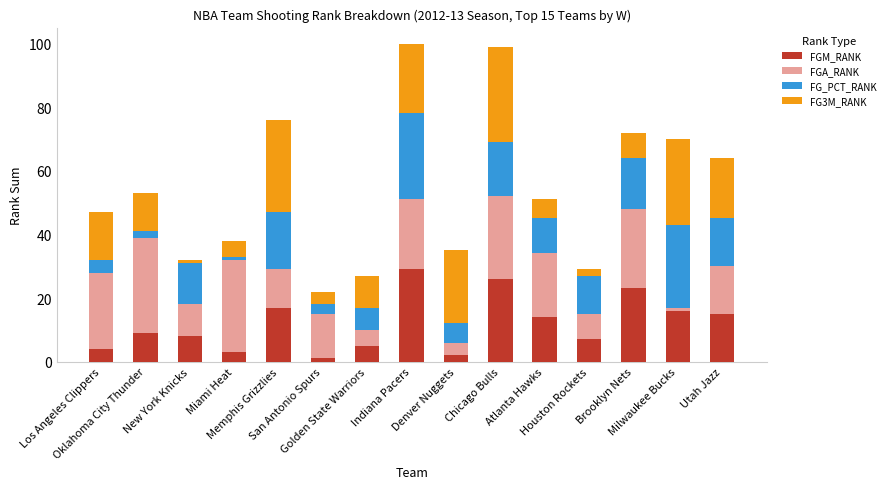

What is the maximum value for FGM_RANK?

29